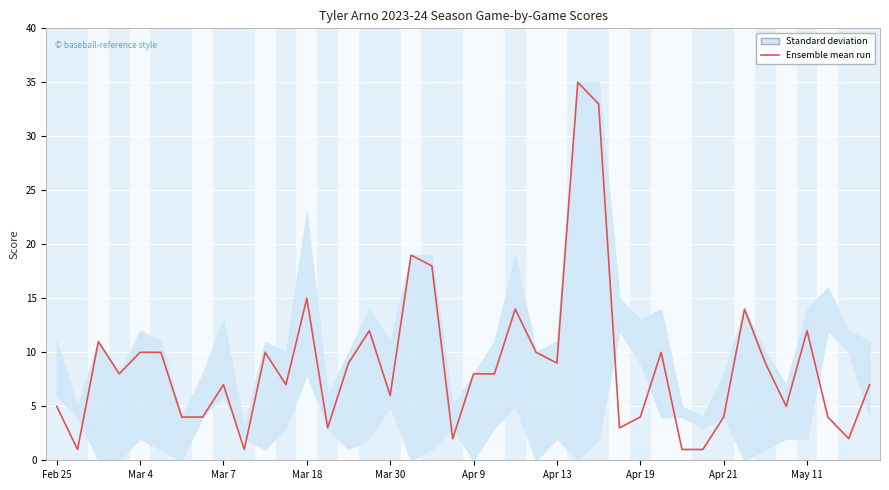

Reading right to left, transcribe all the data shown in this chart.

7	2	4	12	5	9	14	4	1	1	10	4	3	33	35	9	10	14	8	8	2	18	19	6	12	9	3	15	7	10	1	7	4	4	10	10	8	11	1	5